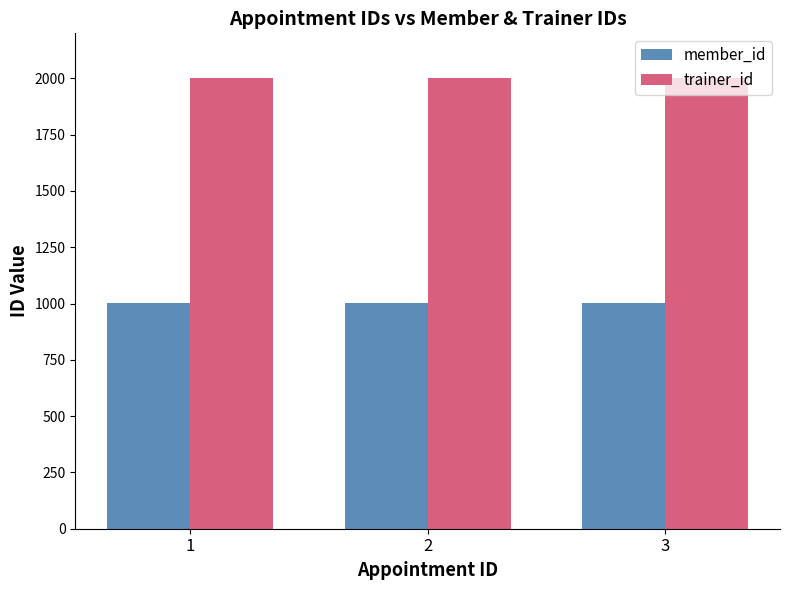

What is the maximum value shown in the chart?

2003